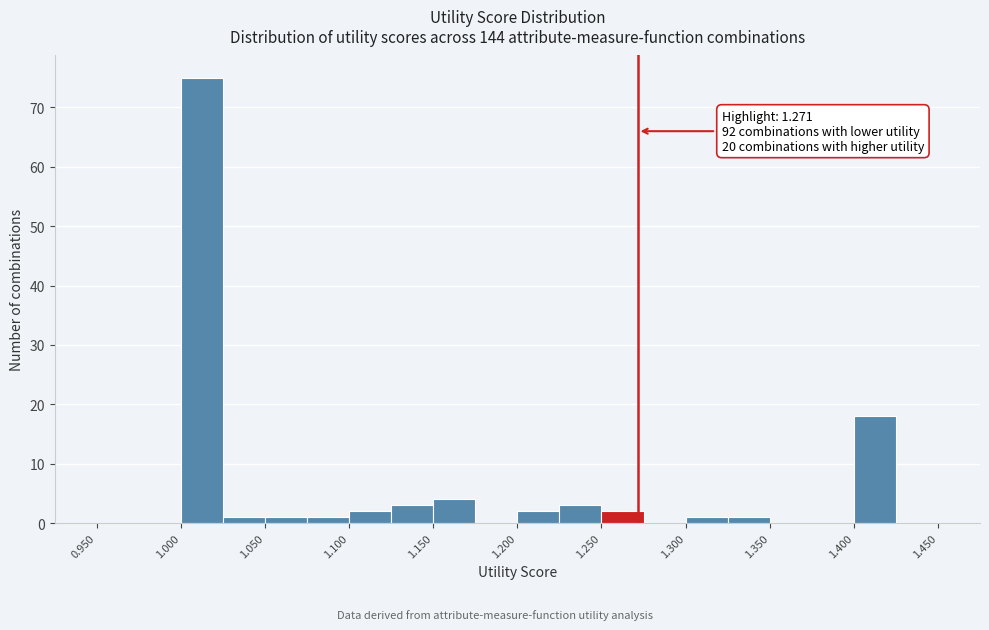

Over which range of the x-axis is the bar tallest?

1.000 to 1.025